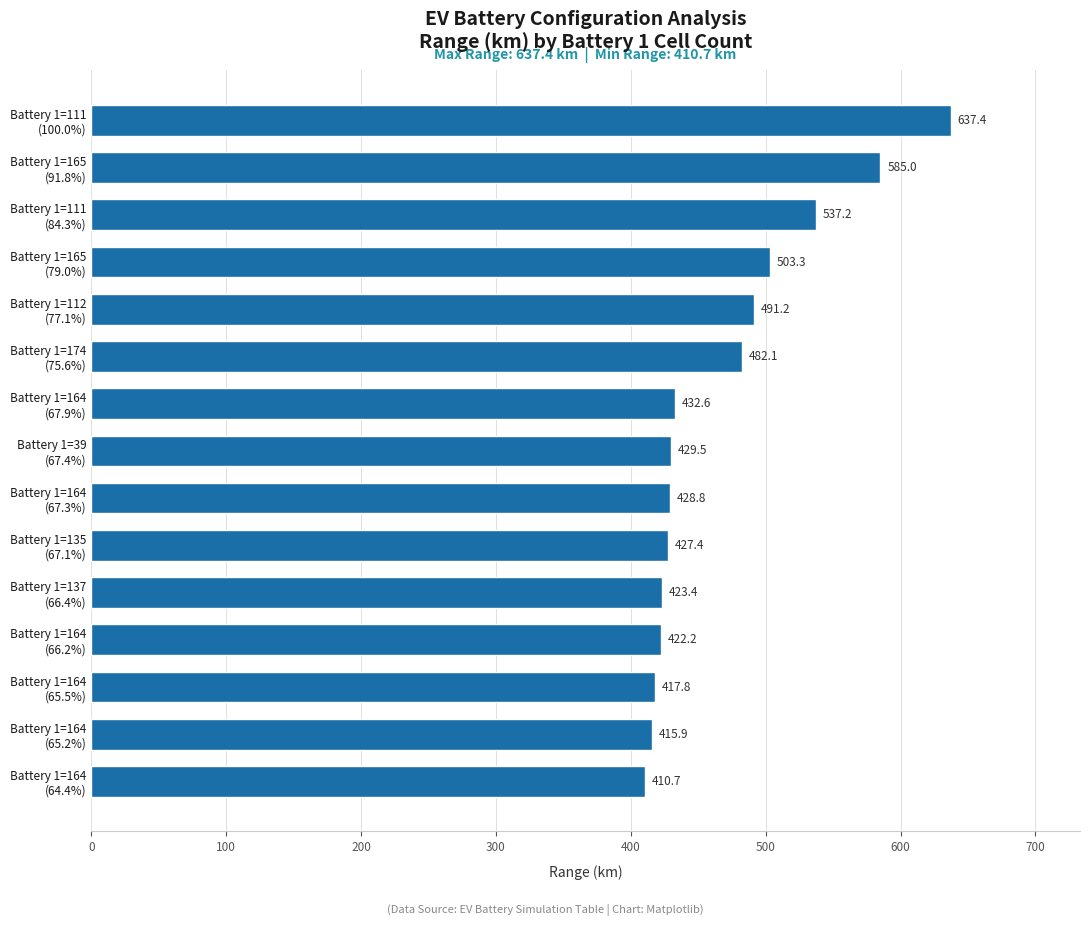

What is the minimum value shown in the chart?

410.7